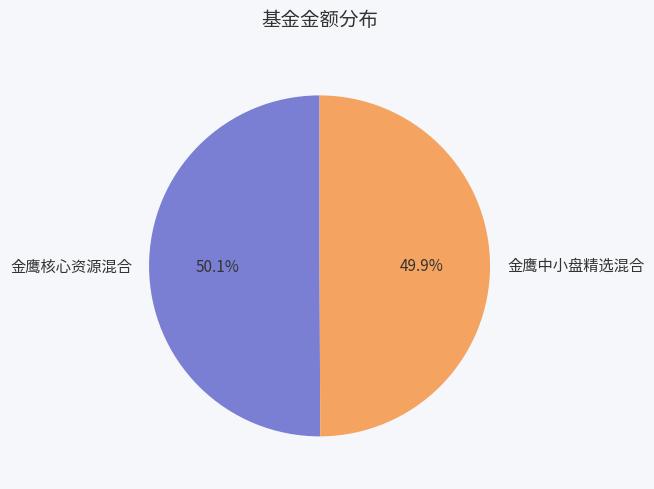

Approximately how many times larger is the value at 金鹰中小盘精选混合 compared to 金鹰核心资源混合?

1.0